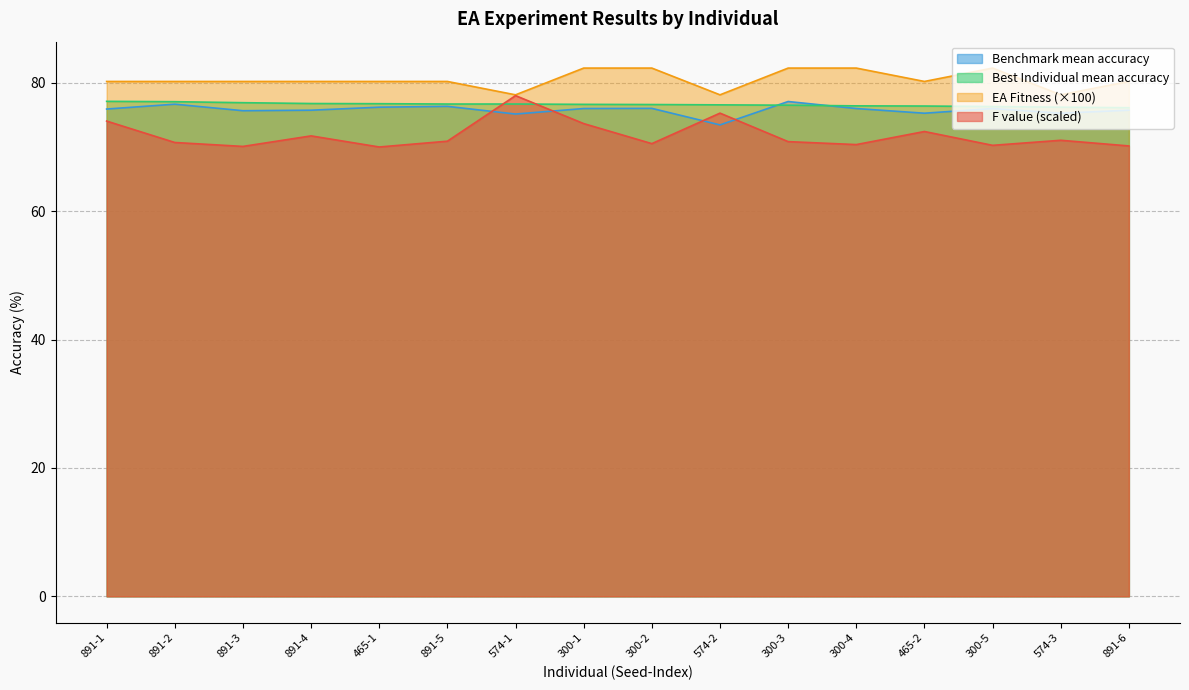

The value of F value at 891-1 is 108.0. True or false?

False